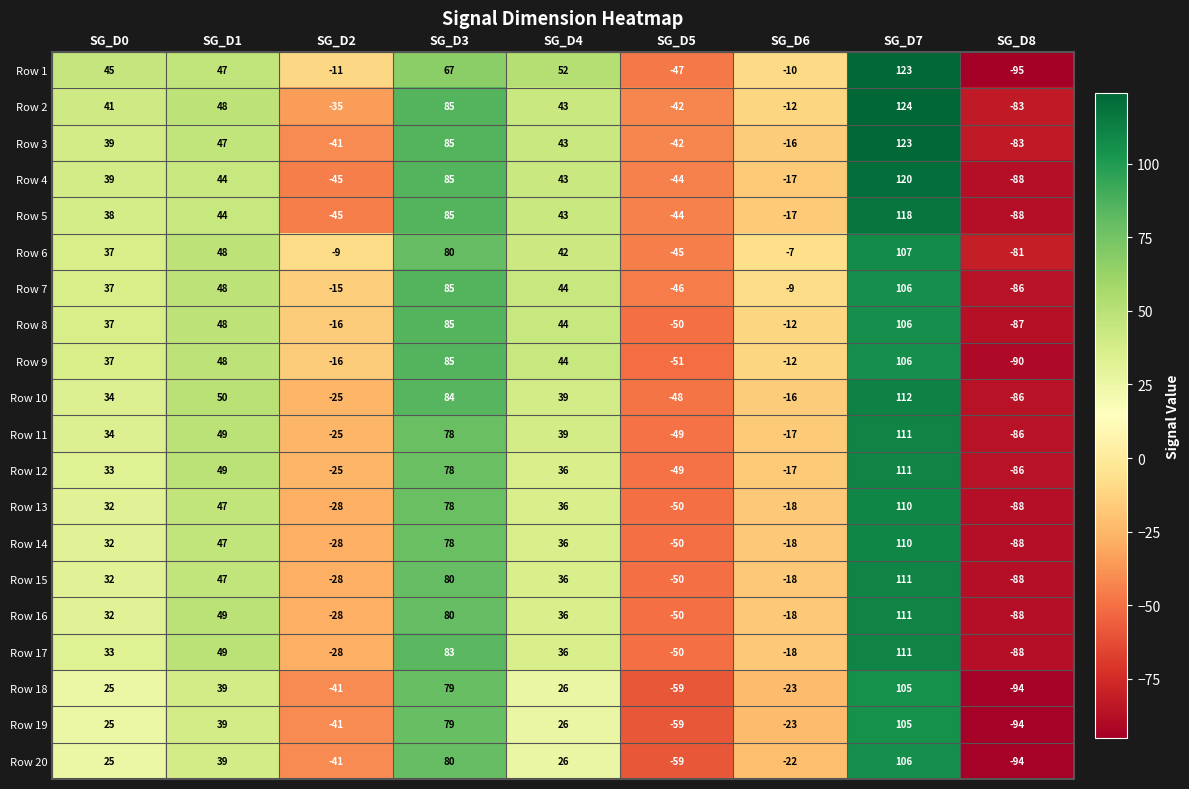

Is the value of Row 12 at SG_D3 greater than the value of Row 13 at SG_D5?

Yes